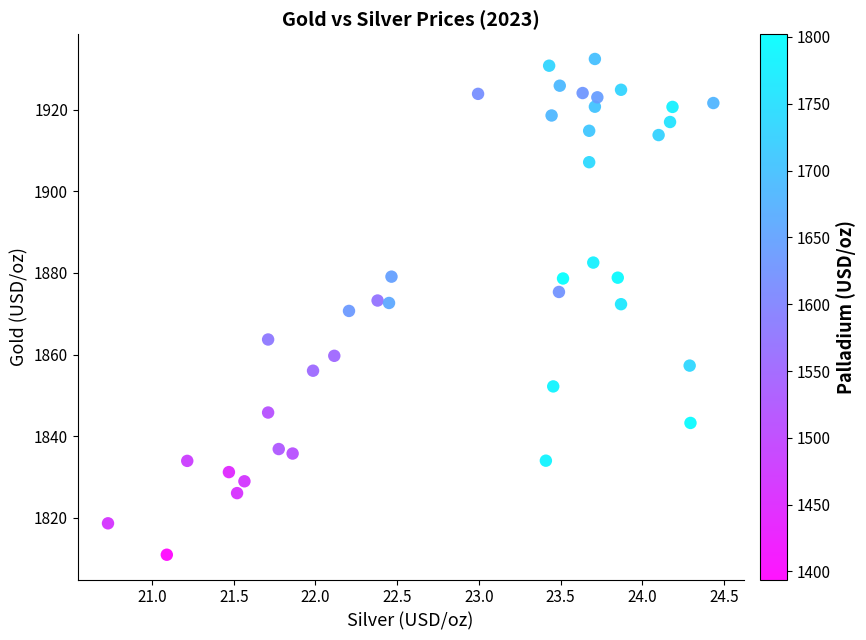

What is the range of X values (max minus min)?

3.7